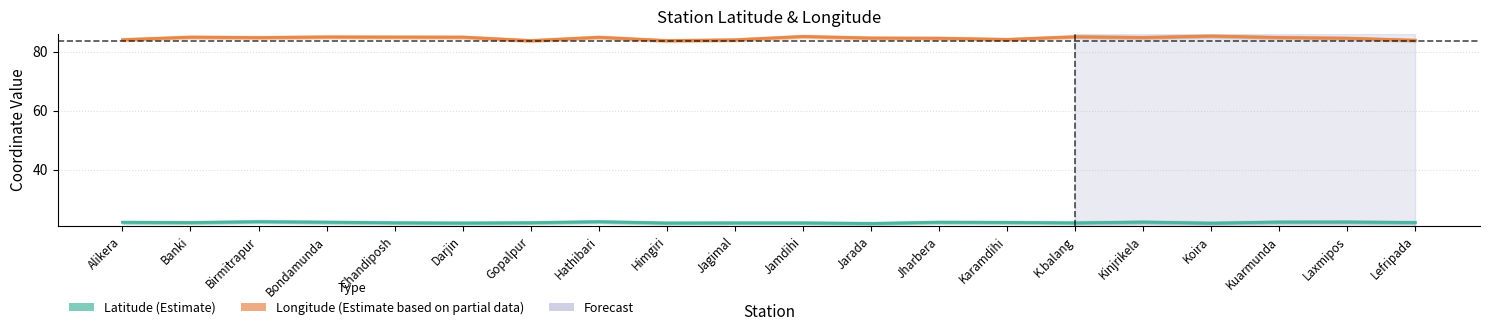

True or false: Longitude (Estimate based on partial data) has more than 2 interior local peaks.

True